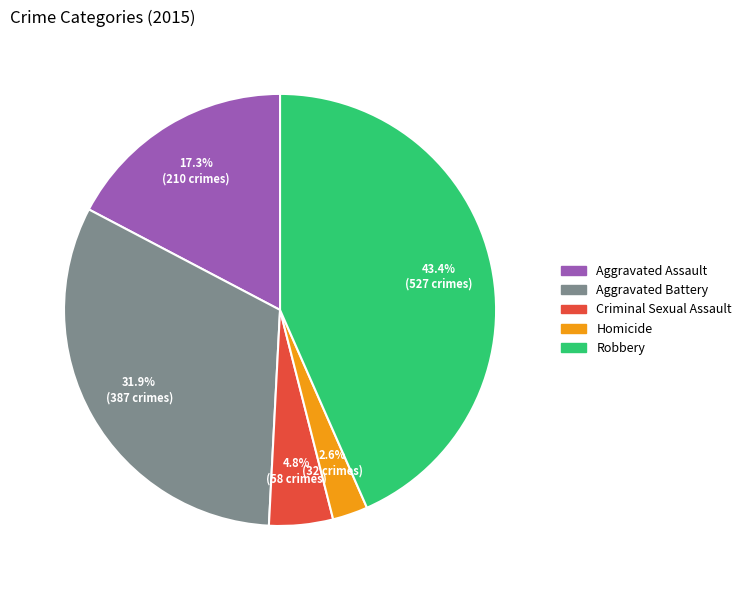

Which category has the biggest portion of the pie?

Robbery